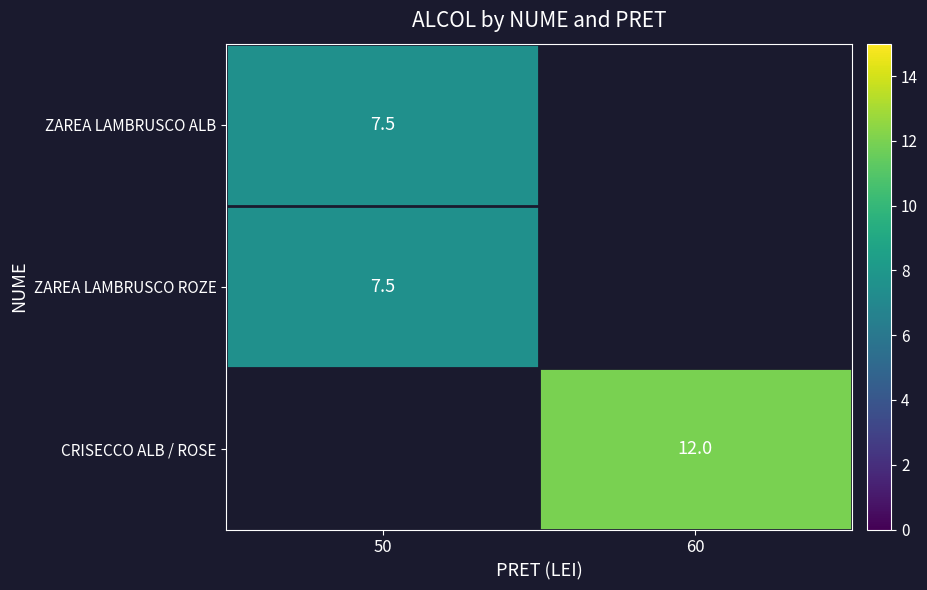

The CRISECCO ALB / ROSE series shows 12.0 at 60. True or false?

True